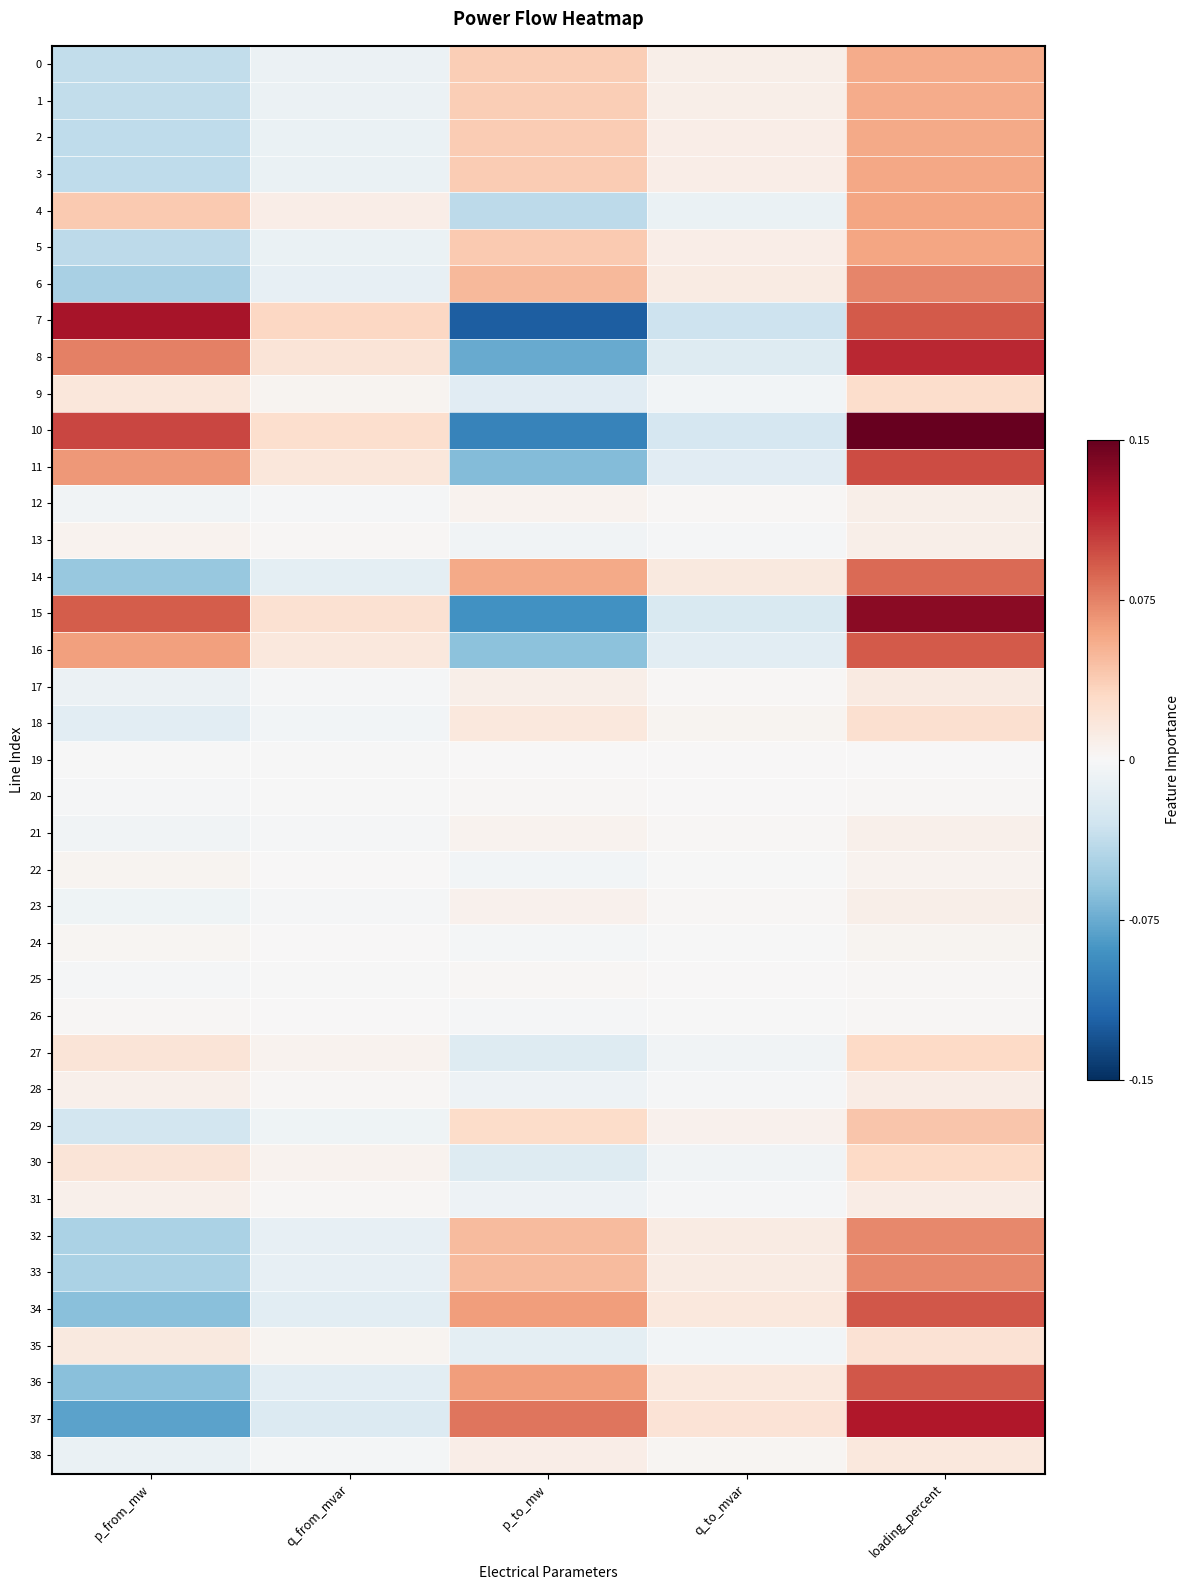

Reading left to right, transcribe all the data shown in this chart.

0: p_from_mw=-0.0	q_from_mvar=-0.0	p_to_mw=0.0	q_to_mvar=0.0	loading_percent=0.1
1: p_from_mw=-0.0	q_from_mvar=-0.0	p_to_mw=0.0	q_to_mvar=0.0	loading_percent=0.1
2: p_from_mw=-0.0	q_from_mvar=-0.0	p_to_mw=0.0	q_to_mvar=0.0	loading_percent=0.1
3: p_from_mw=-0.0	q_from_mvar=-0.0	p_to_mw=0.0	q_to_mvar=0.0	loading_percent=0.1
4: p_from_mw=0.0	q_from_mvar=0.0	p_to_mw=-0.0	q_to_mvar=-0.0	loading_percent=0.1
5: p_from_mw=-0.0	q_from_mvar=-0.0	p_to_mw=0.0	q_to_mvar=0.0	loading_percent=0.1
6: p_from_mw=-0.0	q_from_mvar=-0.0	p_to_mw=0.0	q_to_mvar=0.0	loading_percent=0.1
7: p_from_mw=0.1	q_from_mvar=0.0	p_to_mw=-0.1	q_to_mvar=-0.0	loading_percent=0.1
8: p_from_mw=0.1	q_from_mvar=0.0	p_to_mw=-0.1	q_to_mvar=-0.0	loading_percent=0.1
9: p_from_mw=0.0	q_from_mvar=0.0	p_to_mw=-0.0	q_to_mvar=-0.0	loading_percent=0.0
10: p_from_mw=0.1	q_from_mvar=0.0	p_to_mw=-0.1	q_to_mvar=-0.0	loading_percent=0.1
11: p_from_mw=0.1	q_from_mvar=0.0	p_to_mw=-0.1	q_to_mvar=-0.0	loading_percent=0.1
12: p_from_mw=-0.0	q_from_mvar=-0.0	p_to_mw=0.0	q_to_mvar=0.0	loading_percent=0.0
13: p_from_mw=0.0	q_from_mvar=0.0	p_to_mw=-0.0	q_to_mvar=-0.0	loading_percent=0.0
14: p_from_mw=-0.1	q_from_mvar=-0.0	p_to_mw=0.1	q_to_mvar=0.0	loading_percent=0.1
15: p_from_mw=0.1	q_from_mvar=0.0	p_to_mw=-0.1	q_to_mvar=-0.0	loading_percent=0.1
16: p_from_mw=0.1	q_from_mvar=0.0	p_to_mw=-0.1	q_to_mvar=-0.0	loading_percent=0.1
17: p_from_mw=-0.0	q_from_mvar=-0.0	p_to_mw=0.0	q_to_mvar=0.0	loading_percent=0.0
18: p_from_mw=-0.0	q_from_mvar=-0.0	p_to_mw=0.0	q_to_mvar=0.0	loading_percent=0.0
19: p_from_mw=-0.0	q_from_mvar=-0.0	p_to_mw=0.0	q_to_mvar=0.0	loading_percent=0.0
20: p_from_mw=-0.0	q_from_mvar=-0.0	p_to_mw=0.0	q_to_mvar=0.0	loading_percent=0.0
21: p_from_mw=-0.0	q_from_mvar=-0.0	p_to_mw=0.0	q_to_mvar=0.0	loading_percent=0.0
22: p_from_mw=0.0	q_from_mvar=0.0	p_to_mw=-0.0	q_to_mvar=-0.0	loading_percent=0.0
23: p_from_mw=-0.0	q_from_mvar=-0.0	p_to_mw=0.0	q_to_mvar=0.0	loading_percent=0.0
24: p_from_mw=0.0	q_from_mvar=0.0	p_to_mw=-0.0	q_to_mvar=-0.0	loading_percent=0.0
25: p_from_mw=-0.0	q_from_mvar=-0.0	p_to_mw=0.0	q_to_mvar=0.0	loading_percent=0.0
26: p_from_mw=0.0	q_from_mvar=0.0	p_to_mw=-0.0	q_to_mvar=-0.0	loading_percent=0.0
27: p_from_mw=0.0	q_from_mvar=0.0	p_to_mw=-0.0	q_to_mvar=-0.0	loading_percent=0.0
28: p_from_mw=0.0	q_from_mvar=0.0	p_to_mw=-0.0	q_to_mvar=-0.0	loading_percent=0.0
29: p_from_mw=-0.0	q_from_mvar=-0.0	p_to_mw=0.0	q_to_mvar=0.0	loading_percent=0.0
30: p_from_mw=0.0	q_from_mvar=0.0	p_to_mw=-0.0	q_to_mvar=-0.0	loading_percent=0.0
31: p_from_mw=0.0	q_from_mvar=0.0	p_to_mw=-0.0	q_to_mvar=-0.0	loading_percent=0.0
32: p_from_mw=-0.0	q_from_mvar=-0.0	p_to_mw=0.0	q_to_mvar=0.0	loading_percent=0.1
33: p_from_mw=-0.0	q_from_mvar=-0.0	p_to_mw=0.0	q_to_mvar=0.0	loading_percent=0.1
34: p_from_mw=-0.1	q_from_mvar=-0.0	p_to_mw=0.1	q_to_mvar=0.0	loading_percent=0.1
35: p_from_mw=0.0	q_from_mvar=0.0	p_to_mw=-0.0	q_to_mvar=-0.0	loading_percent=0.0
36: p_from_mw=-0.1	q_from_mvar=-0.0	p_to_mw=0.1	q_to_mvar=0.0	loading_percent=0.1
37: p_from_mw=-0.1	q_from_mvar=-0.0	p_to_mw=0.1	q_to_mvar=0.0	loading_percent=0.1
38: p_from_mw=-0.0	q_from_mvar=-0.0	p_to_mw=0.0	q_to_mvar=0.0	loading_percent=0.0